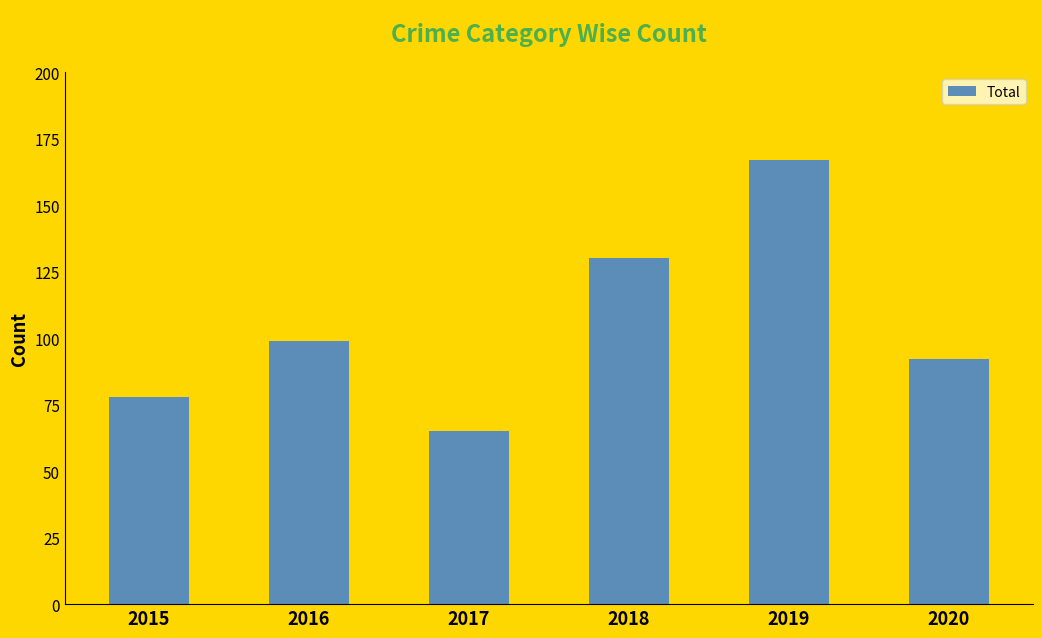

How many values are between 78 and 130?

4